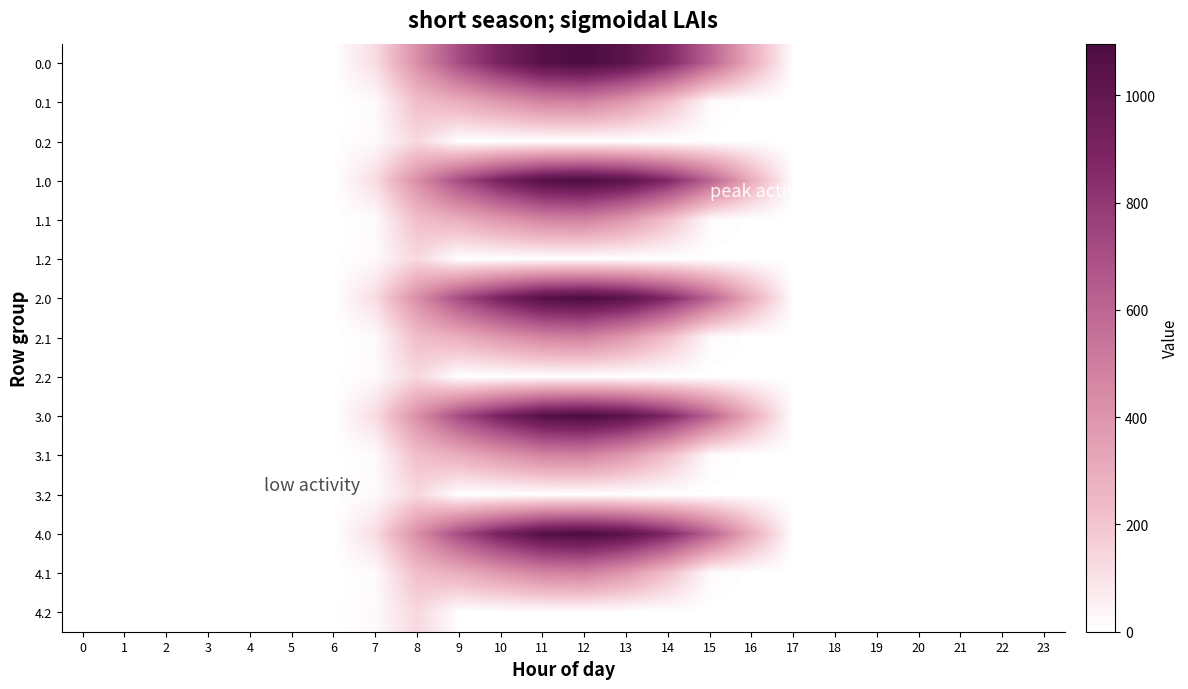

Reading left to right, what are all the values shown in this chart?

0.0: 0=0.0	1=0.0	2=0.0	3=0.0	4=0.0	5=0.0	6=0.0	7=120.6	8=430.3	9=716.9	10=916.2	11=1060.3	12=1096.7	13=1032.9	14=870.6	15=615.9	16=294.5	17=0.0	18=0.0	19=0.0	20=0.0	21=0.0	22=0.0	23=0.0
0.1: 0=0.0	1=0.0	2=0.0	3=0.0	4=0.0	5=0.0	6=0.0	7=17.7	8=227.5	9=295.9	10=388.1	11=471.7	12=485.4	13=382.7	14=219.2	15=17.3	16=0.0	17=0.0	18=0.0	19=0.0	20=0.0	21=0.0	22=0.0	23=0.0
0.2: 0=0.0	1=0.0	2=0.0	3=0.0	4=0.0	5=0.0	6=0.0	7=22.3	8=134.2	9=0.0	10=0.0	11=0.0	12=0.0	13=0.0	14=0.0	15=0.0	16=0.0	17=0.0	18=0.0	19=0.0	20=0.0	21=0.0	22=0.0	23=0.0
1.0: 0=0.0	1=0.0	2=0.0	3=0.0	4=0.0	5=0.0	6=0.0	7=120.6	8=430.3	9=716.9	10=916.2	11=1060.3	12=1096.7	13=1032.9	14=870.6	15=615.9	16=294.5	17=0.0	18=0.0	19=0.0	20=0.0	21=0.0	22=0.0	23=0.0
1.1: 0=0.0	1=0.0	2=0.0	3=0.0	4=0.0	5=0.0	6=0.0	7=17.7	8=227.5	9=295.9	10=388.1	11=471.7	12=485.4	13=382.7	14=219.2	15=17.3	16=0.0	17=0.0	18=0.0	19=0.0	20=0.0	21=0.0	22=0.0	23=0.0
1.2: 0=0.0	1=0.0	2=0.0	3=0.0	4=0.0	5=0.0	6=0.0	7=22.3	8=134.2	9=0.0	10=0.0	11=0.0	12=0.0	13=0.0	14=0.0	15=0.0	16=0.0	17=0.0	18=0.0	19=0.0	20=0.0	21=0.0	22=0.0	23=0.0
2.0: 0=0.0	1=0.0	2=0.0	3=0.0	4=0.0	5=0.0	6=0.0	7=120.6	8=430.3	9=716.9	10=916.2	11=1060.3	12=1096.7	13=1032.9	14=870.6	15=615.9	16=294.5	17=0.0	18=0.0	19=0.0	20=0.0	21=0.0	22=0.0	23=0.0
2.1: 0=0.0	1=0.0	2=0.0	3=0.0	4=0.0	5=0.0	6=0.0	7=17.7	8=227.5	9=295.9	10=388.1	11=471.7	12=485.4	13=382.7	14=219.2	15=17.3	16=0.0	17=0.0	18=0.0	19=0.0	20=0.0	21=0.0	22=0.0	23=0.0
2.2: 0=0.0	1=0.0	2=0.0	3=0.0	4=0.0	5=0.0	6=0.0	7=22.3	8=134.2	9=0.0	10=0.0	11=0.0	12=0.0	13=0.0	14=0.0	15=0.0	16=0.0	17=0.0	18=0.0	19=0.0	20=0.0	21=0.0	22=0.0	23=0.0
3.0: 0=0.0	1=0.0	2=0.0	3=0.0	4=0.0	5=0.0	6=0.0	7=120.6	8=430.3	9=716.9	10=916.2	11=1060.3	12=1096.7	13=1032.9	14=870.6	15=615.9	16=294.5	17=0.0	18=0.0	19=0.0	20=0.0	21=0.0	22=0.0	23=0.0
3.1: 0=0.0	1=0.0	2=0.0	3=0.0	4=0.0	5=0.0	6=0.0	7=17.7	8=227.5	9=295.9	10=388.1	11=471.7	12=485.4	13=382.7	14=219.2	15=17.3	16=0.0	17=0.0	18=0.0	19=0.0	20=0.0	21=0.0	22=0.0	23=0.0
3.2: 0=0.0	1=0.0	2=0.0	3=0.0	4=0.0	5=0.0	6=0.0	7=22.3	8=134.2	9=0.0	10=0.0	11=0.0	12=0.0	13=0.0	14=0.0	15=0.0	16=0.0	17=0.0	18=0.0	19=0.0	20=0.0	21=0.0	22=0.0	23=0.0
4.0: 0=0.0	1=0.0	2=0.0	3=0.0	4=0.0	5=0.0	6=0.0	7=120.6	8=430.3	9=716.9	10=916.2	11=1060.3	12=1096.7	13=1032.9	14=870.6	15=615.9	16=294.5	17=0.0	18=0.0	19=0.0	20=0.0	21=0.0	22=0.0	23=0.0
4.1: 0=0.0	1=0.0	2=0.0	3=0.0	4=0.0	5=0.0	6=0.0	7=17.7	8=227.5	9=295.9	10=388.1	11=471.7	12=485.4	13=382.7	14=219.2	15=17.3	16=0.0	17=0.0	18=0.0	19=0.0	20=0.0	21=0.0	22=0.0	23=0.0
4.2: 0=0.0	1=0.0	2=0.0	3=0.0	4=0.0	5=0.0	6=0.0	7=22.3	8=134.2	9=0.0	10=0.0	11=0.0	12=0.0	13=0.0	14=0.0	15=0.0	16=0.0	17=0.0	18=0.0	19=0.0	20=0.0	21=0.0	22=0.0	23=0.0